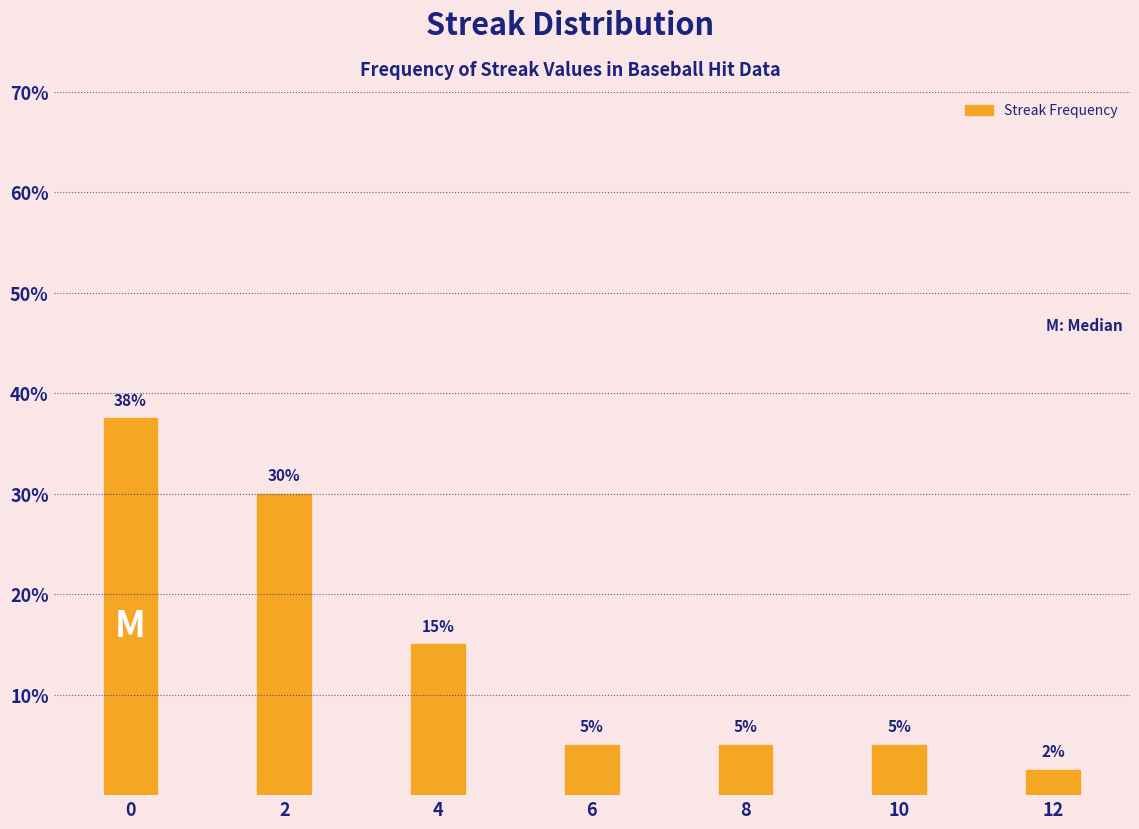

What is the change in value from 2 to 10?

-25.0